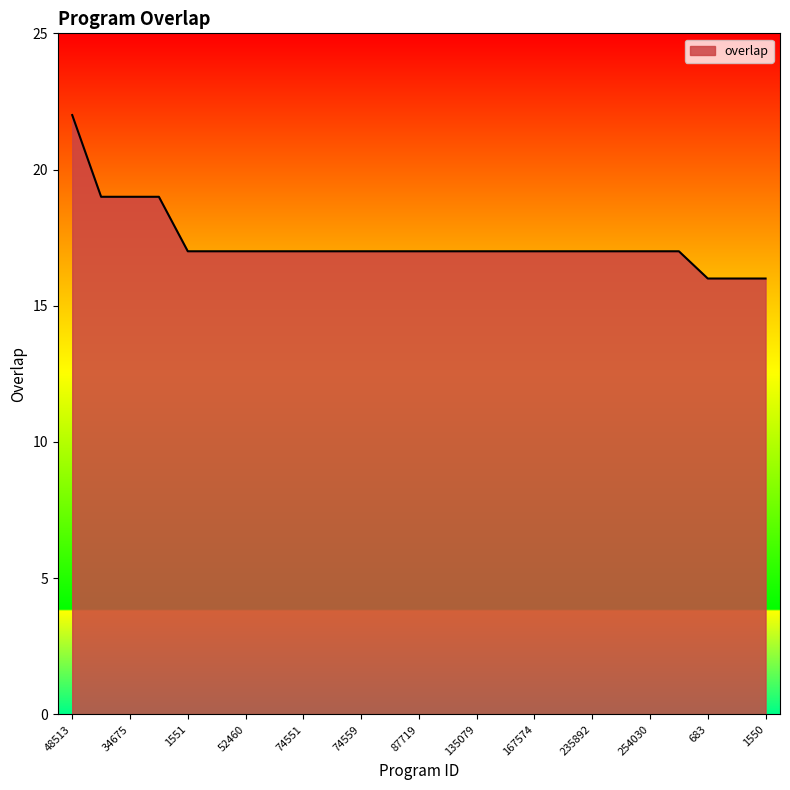

What is the difference between the maximum and minimum values?

6